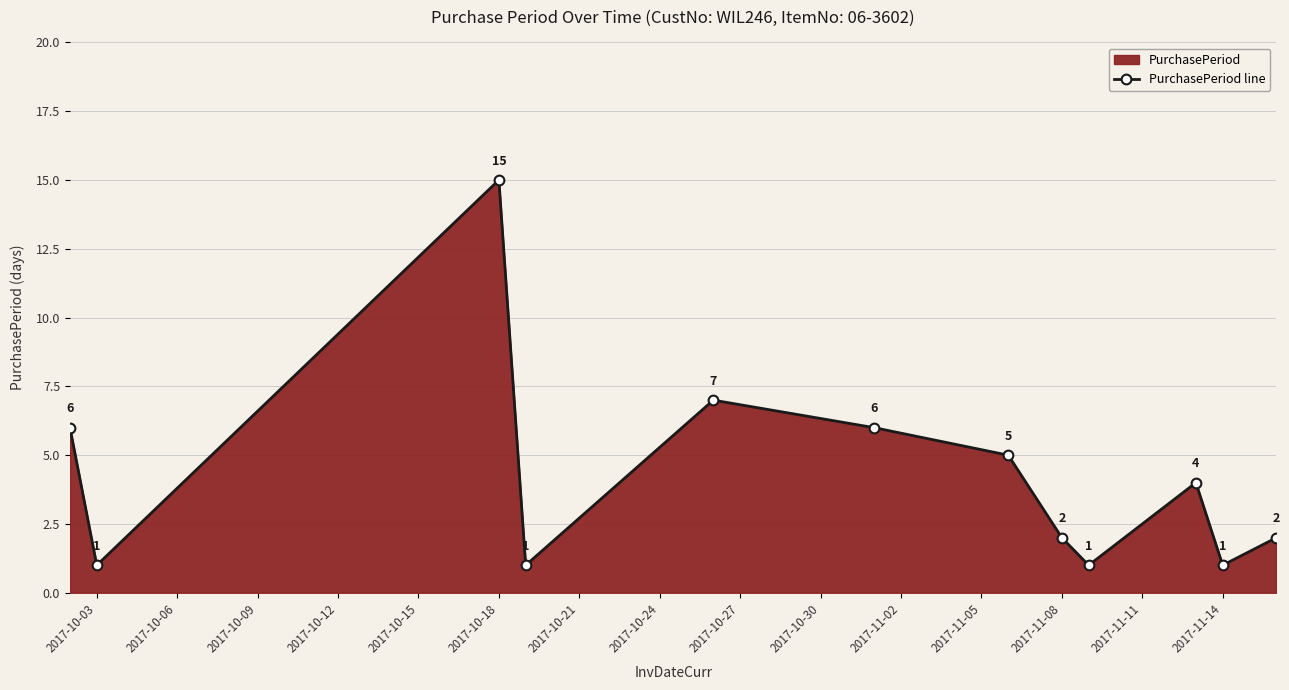

What is the smallest value displayed?

1